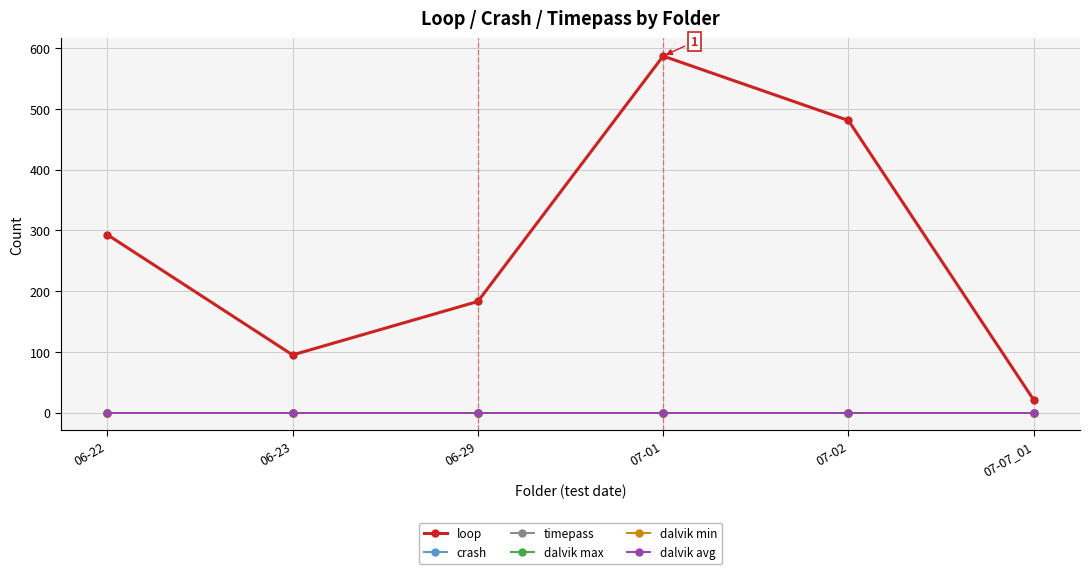

True or false: dalvik avg and dalvik min cross at least once.

False